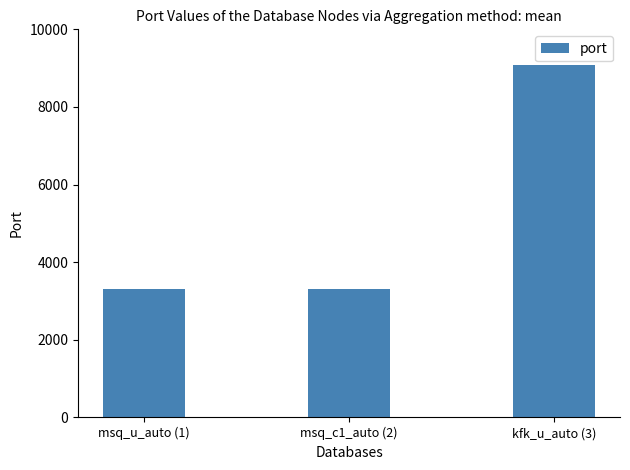

What is the difference between the values at msq_u_auto (1) and kfk_u_auto (3)?

5786